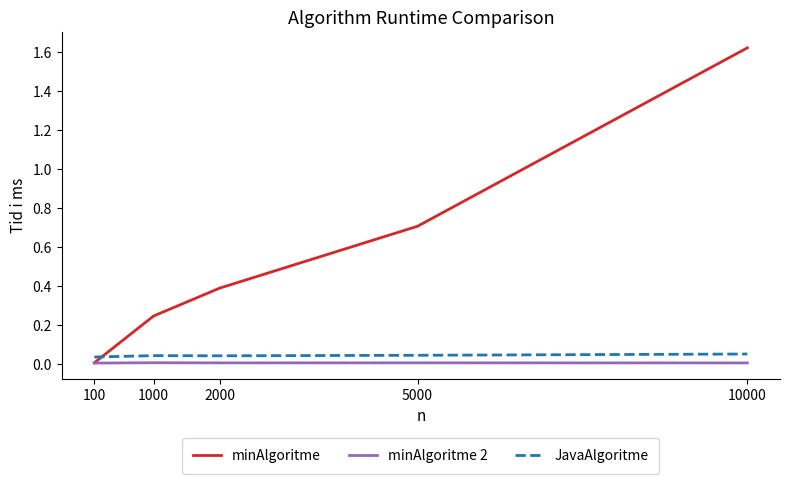

Is it true that JavaAlgoritme equals 0.0 at 1000?

True